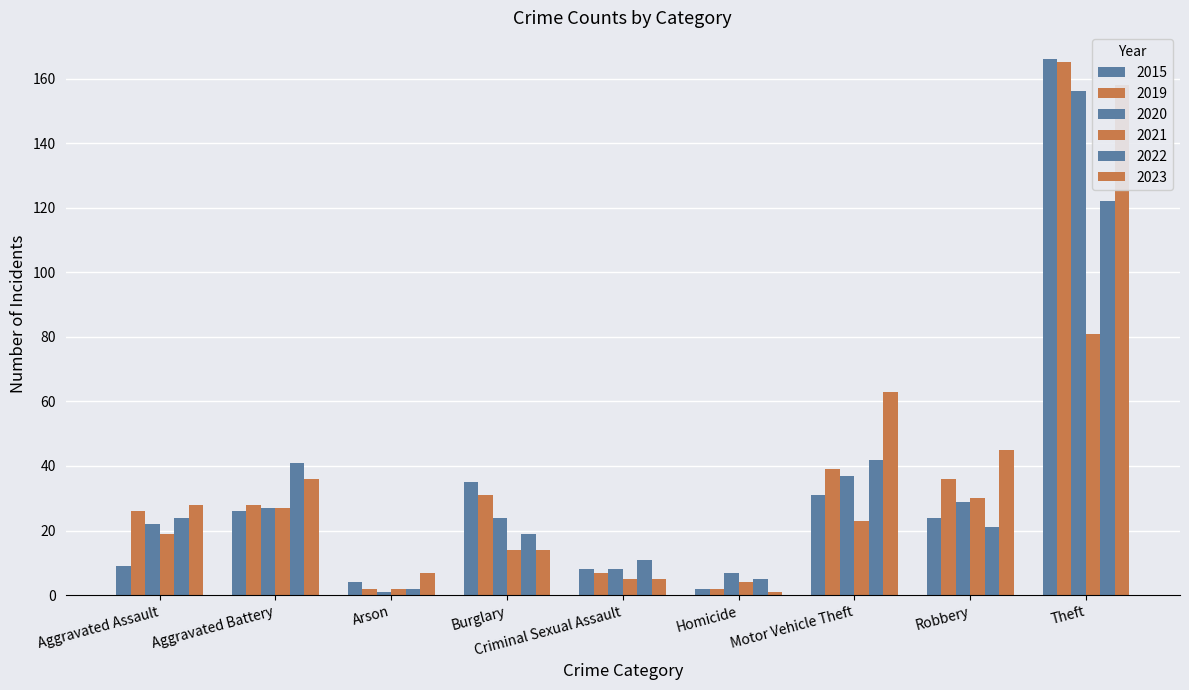

How many data points in 2023 are less than 28?

4